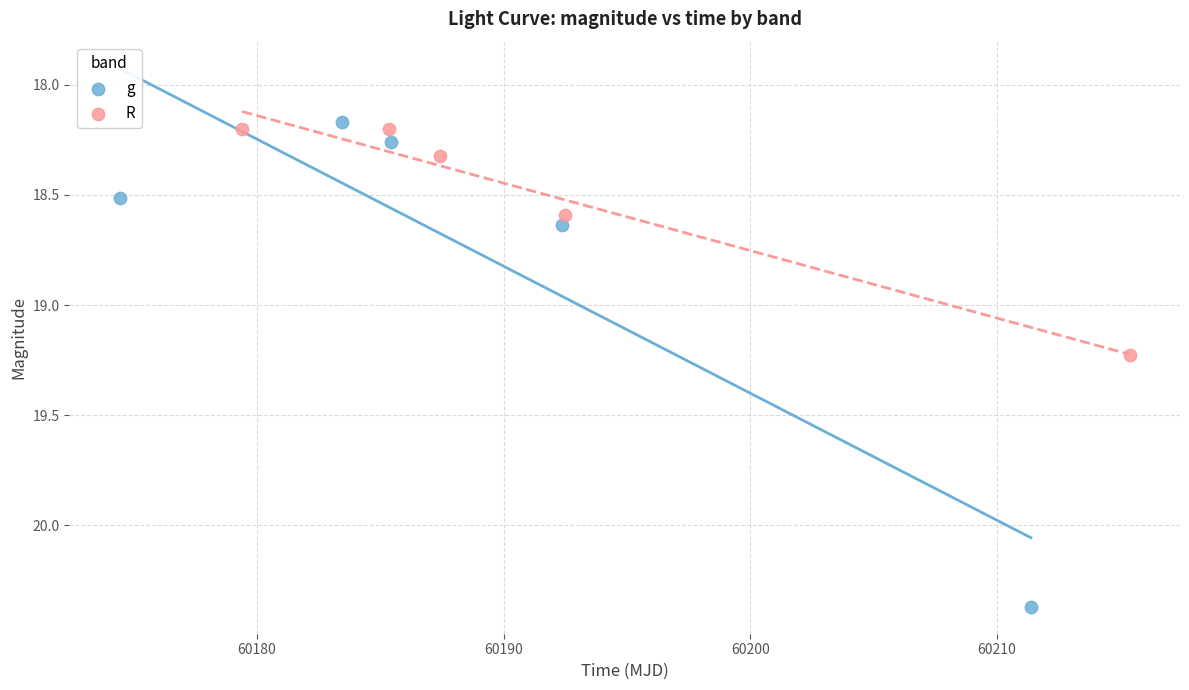

Which series has the widest spread of Y values?

g